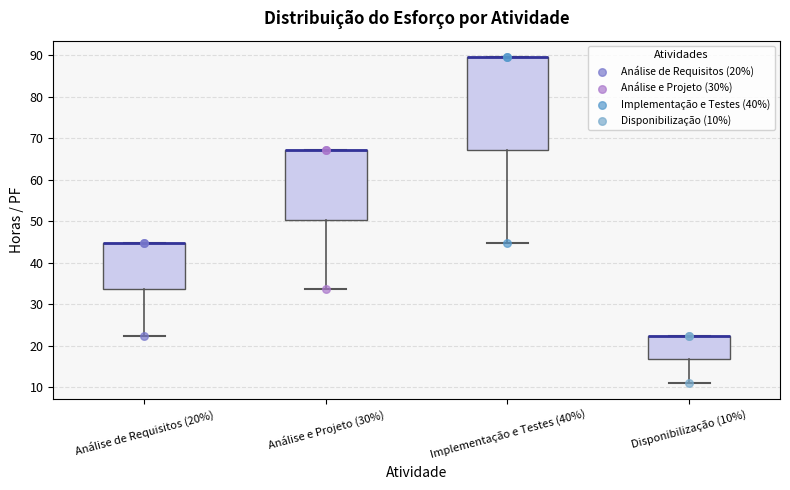

Where is the upper edge of the box for Disponibilização (10%) on the y-axis? The values are not printed on the chart, so give them approximately, as read against the axis.

22